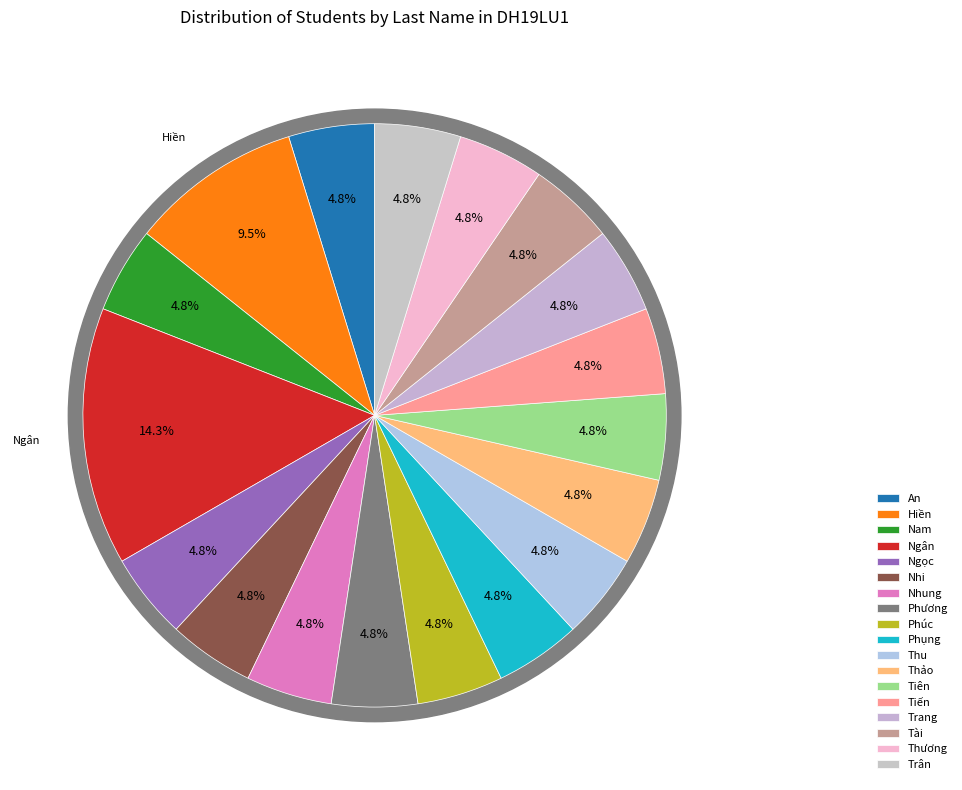

Count the number of slices in the pie.

18